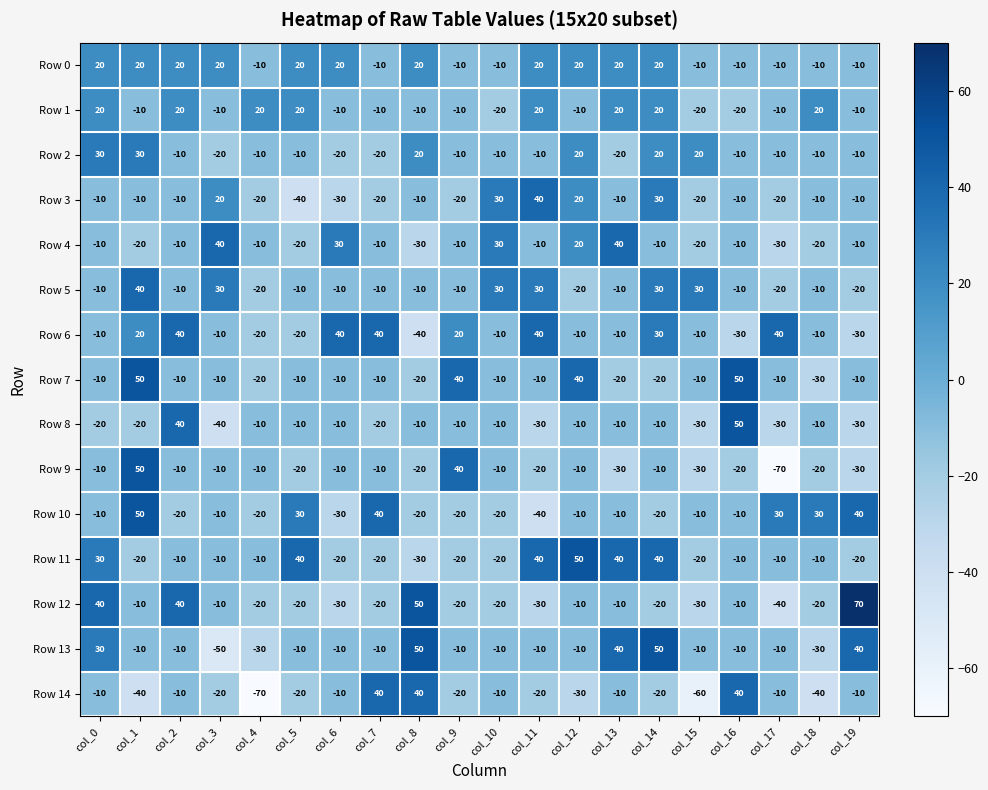

Which series has the largest total across all categories?

Row 0